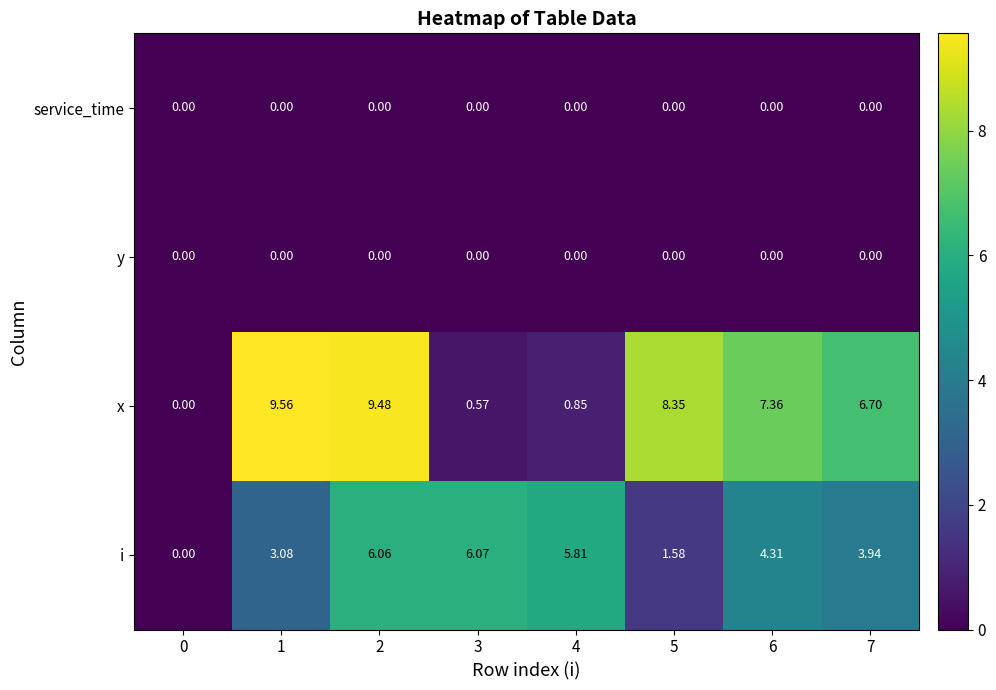

What is the spread (max minus min) of values at 7?

6.7